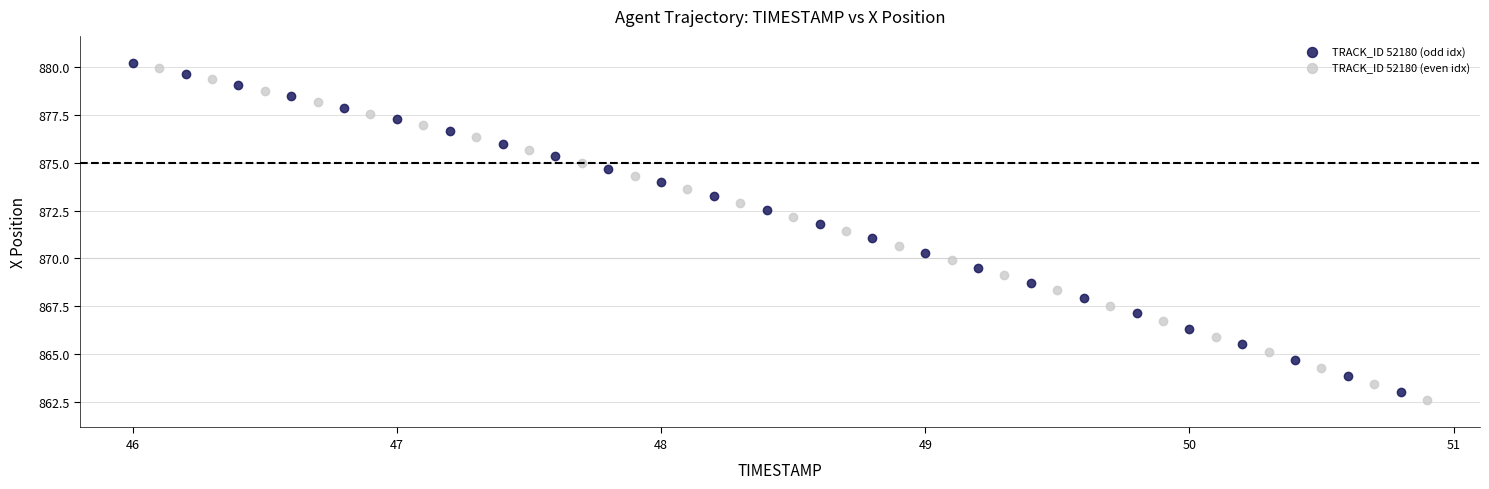

Which series has the widest spread of Y values?

TRACK_ID 52180 (even idx)